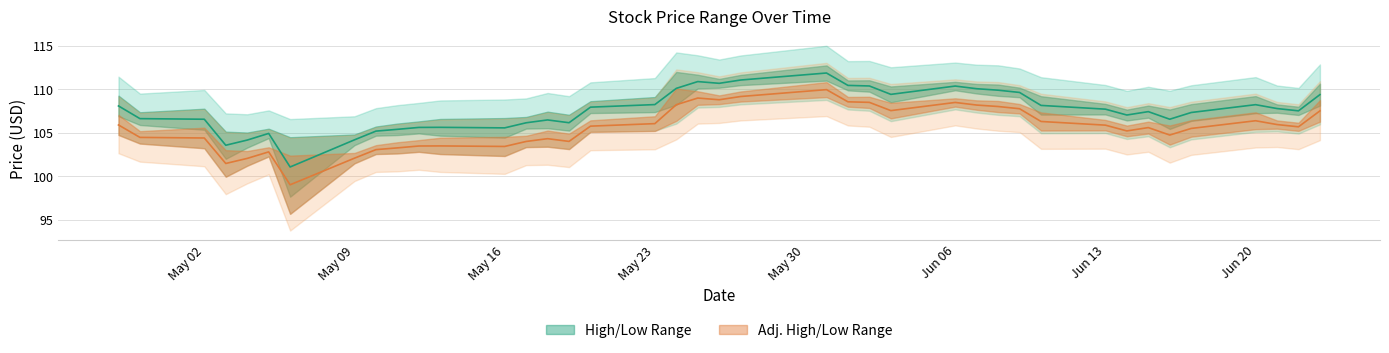

How many categories are shown in the chart?

40